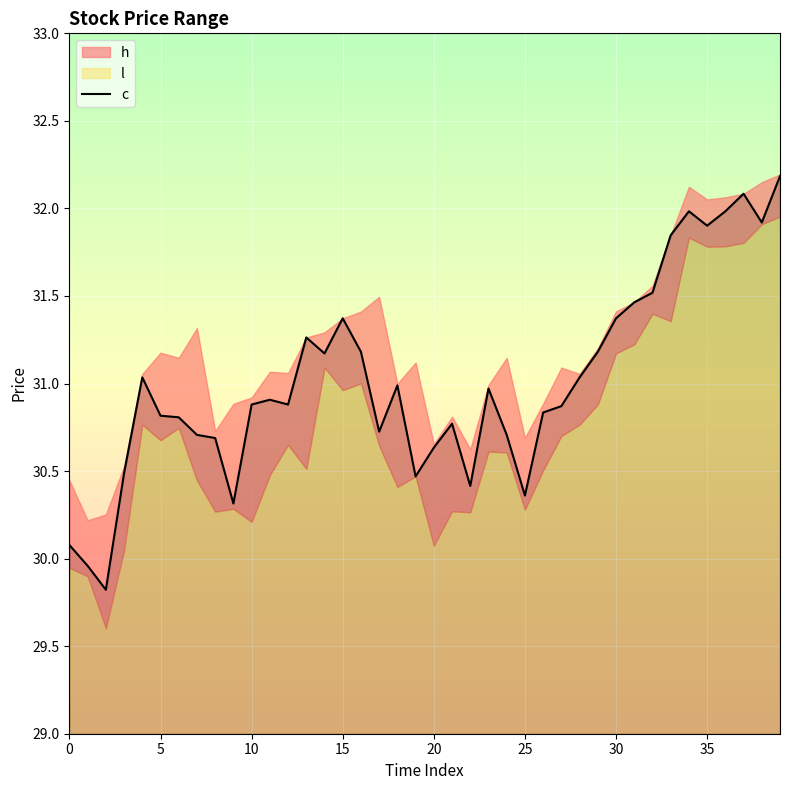

The value at 37 is 32.1. True or false?

True